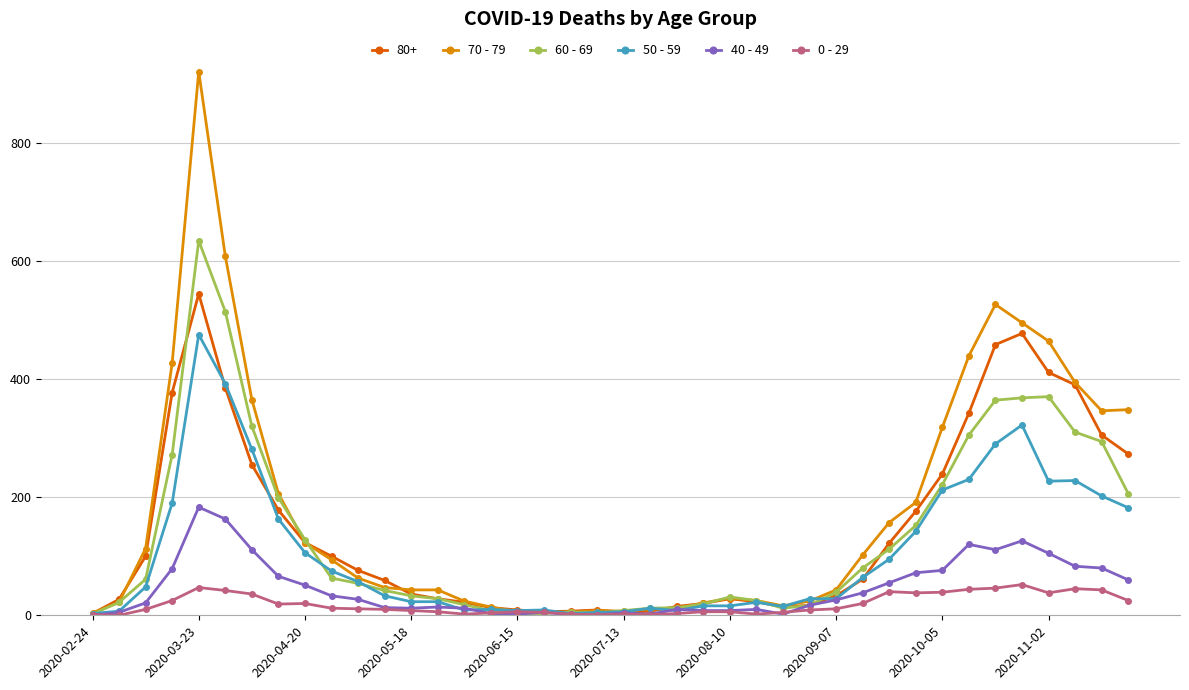

Which series has the largest range (max minus min)?

70 - 79